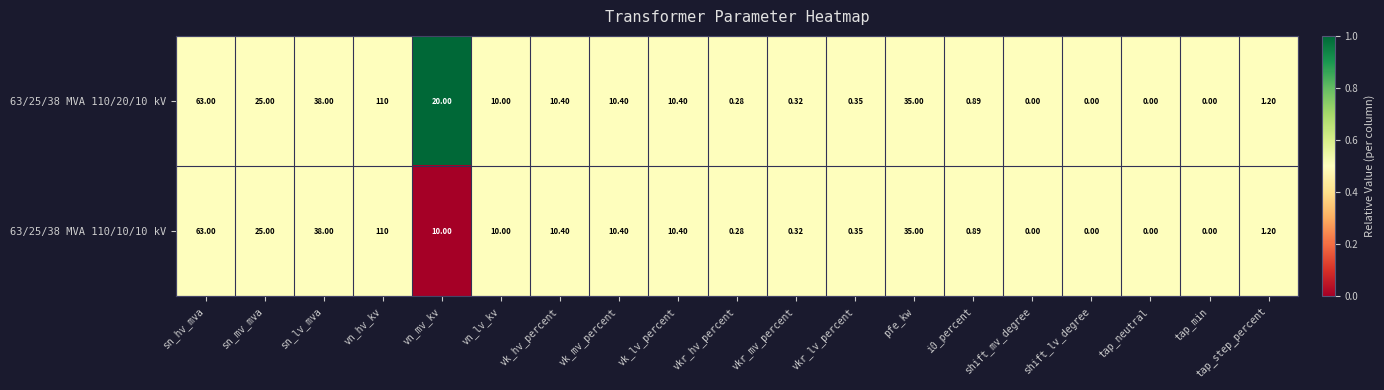

Where is 63/25/38 MVA 110/10/10 kV nearest to the value 55?

sn_hv_mva